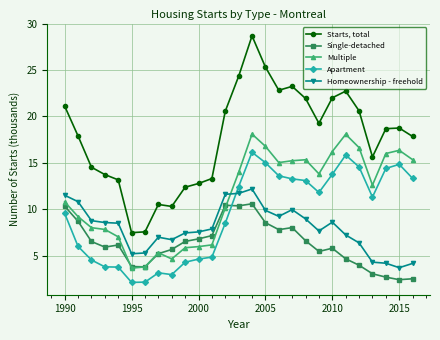

What is the value of the Multiple point at the 8th from the left?

5.3